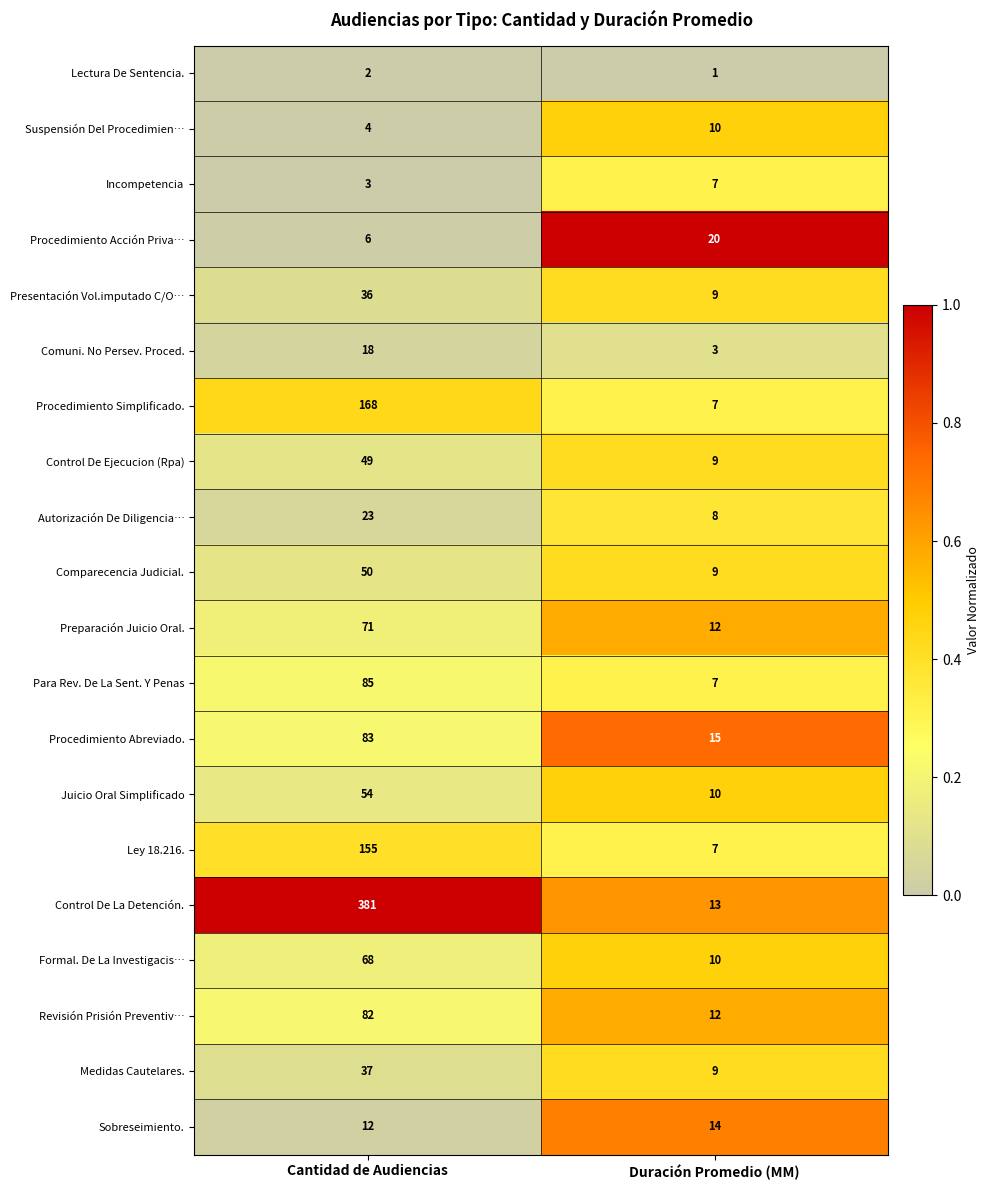

What is the sum of the Ley 18.216. values at Duración Promedio (MM) and Cantidad de Audiencias?

162